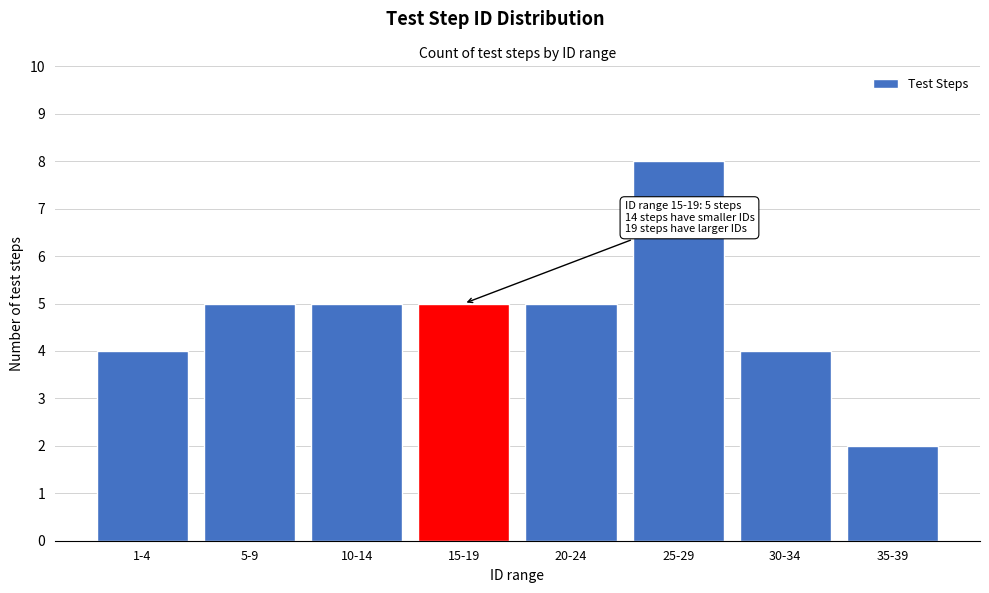

Reading left to right, list all the values displayed in this chart.

1-4=4	5-9=5	10-14=5	15-19=5	20-24=5	25-29=8	30-34=4	35-39=2